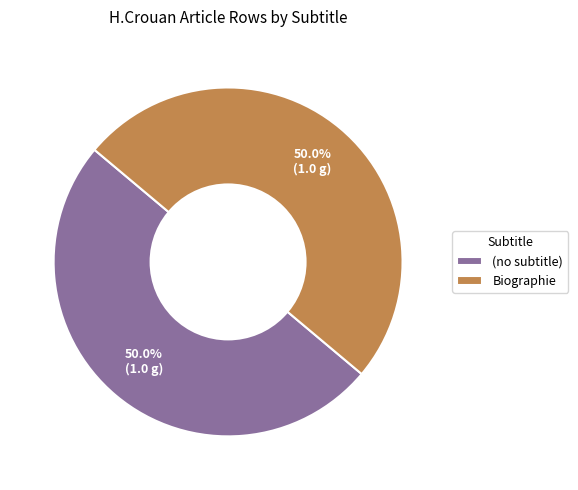

How many slices are in this pie chart?

2